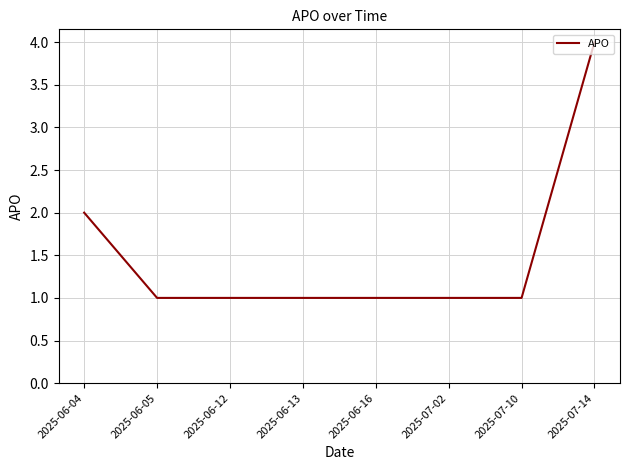

Is it true that the value at 2025-06-04 is 1?

False